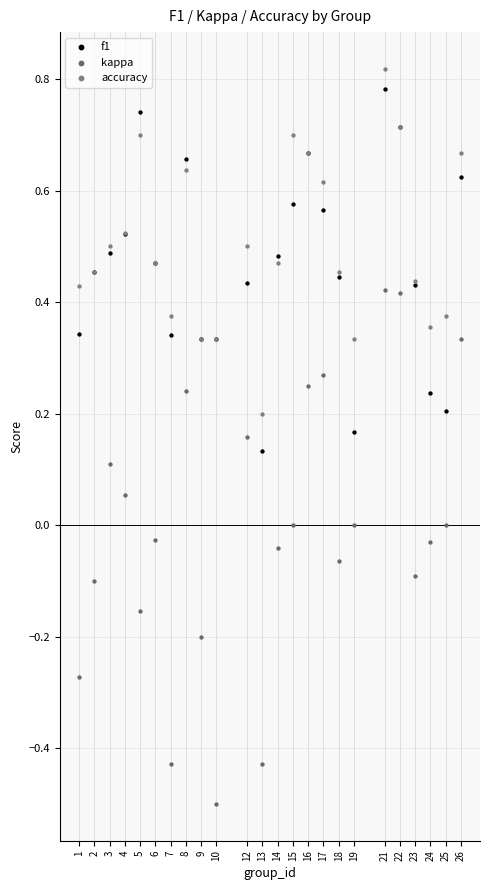

Which series contains the lowest Y value?

kappa